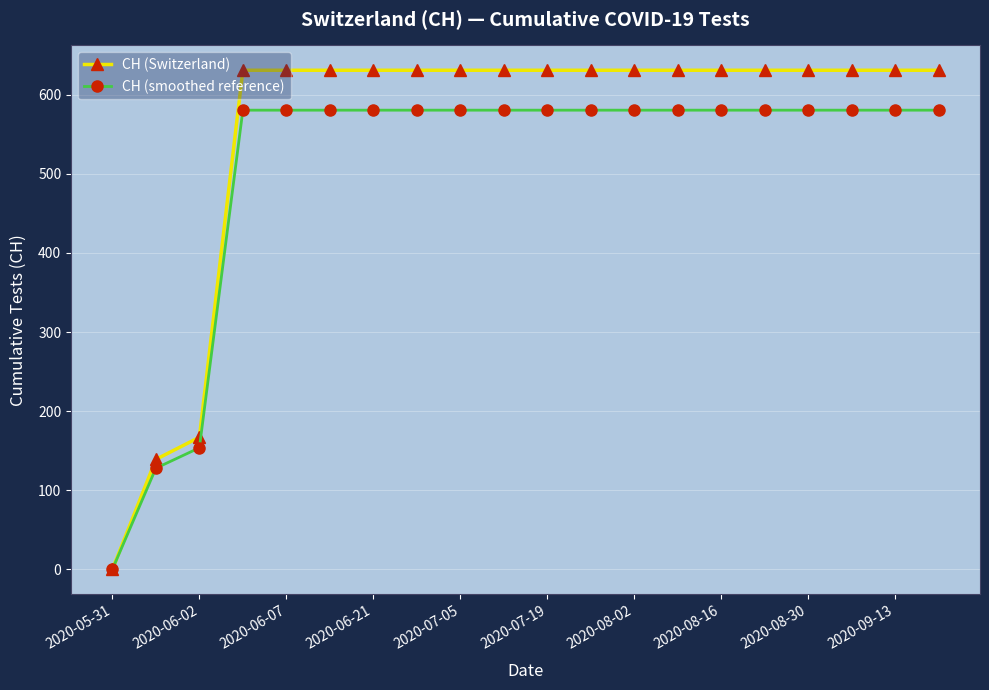

What is the greatest value displayed?

631.0